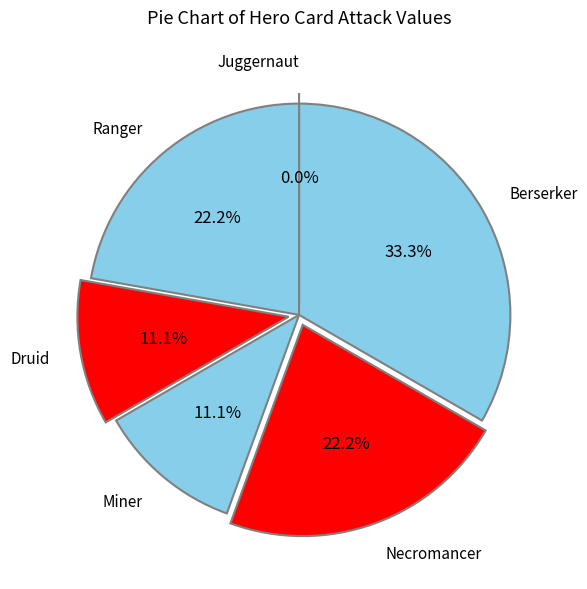

Do Juggernaut and Berserker together represent more than half of the pie?

No